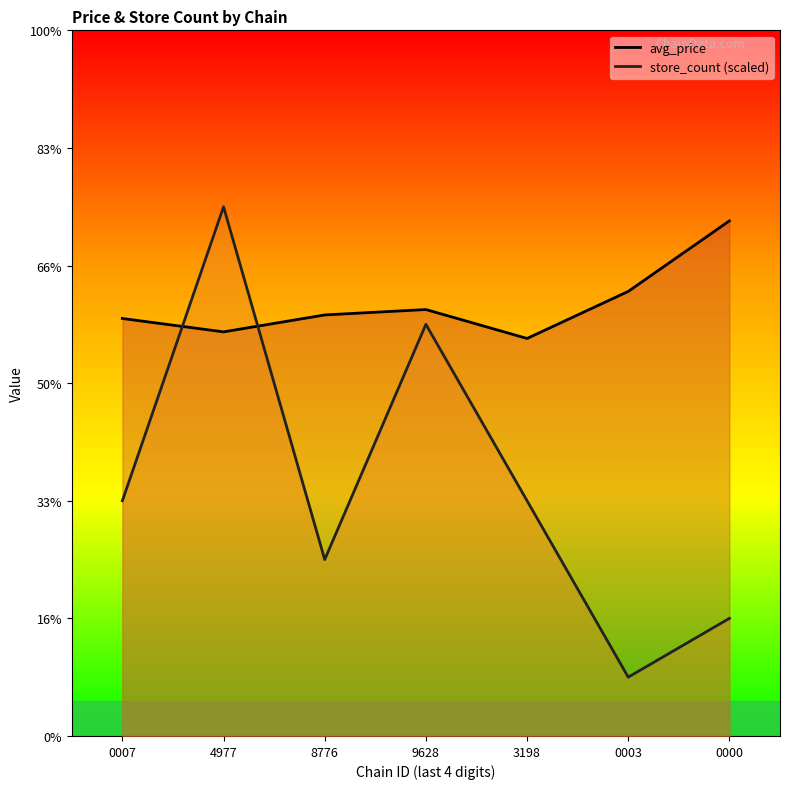

Rank the series by their average value, from highest to lowest.

avg_price, store_count (scaled)